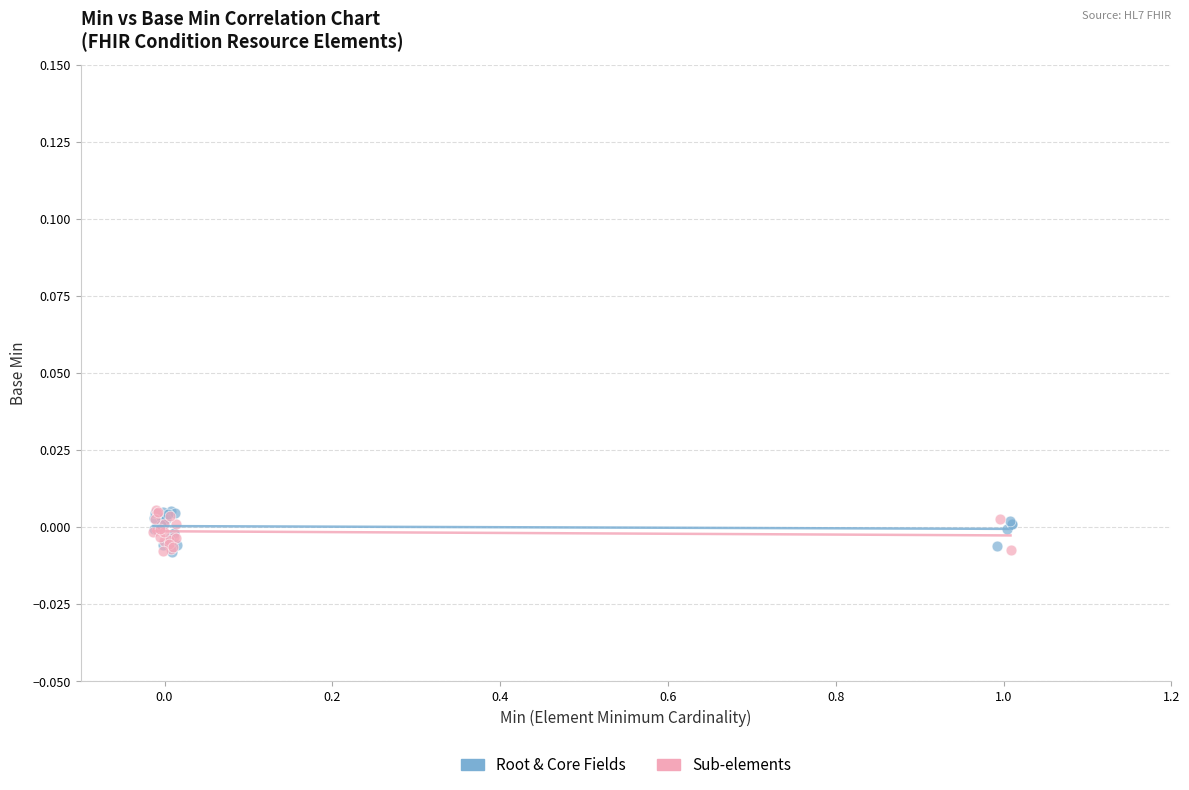

What are all the series names shown in the legend?

Root & Core Fields, Sub-elements